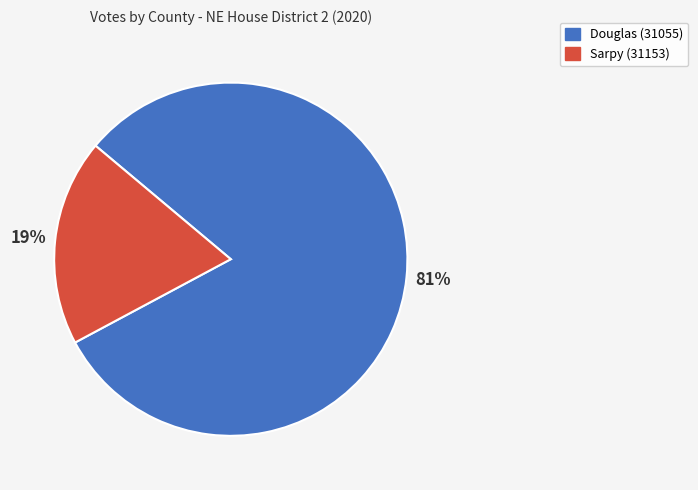

To the nearest percent, what percentage of the pie is Douglas (31055)?

81%